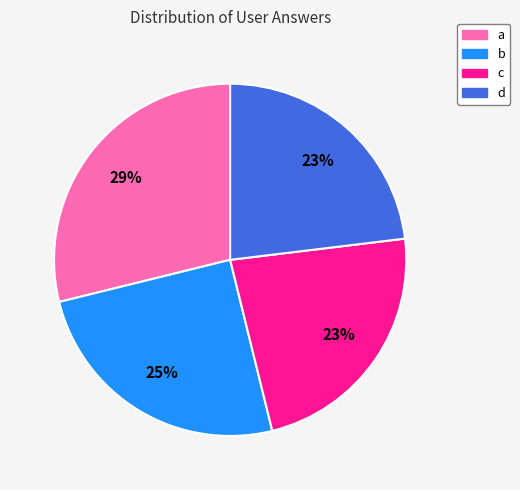

What is the ratio of the value at d to the value at b?

0.9